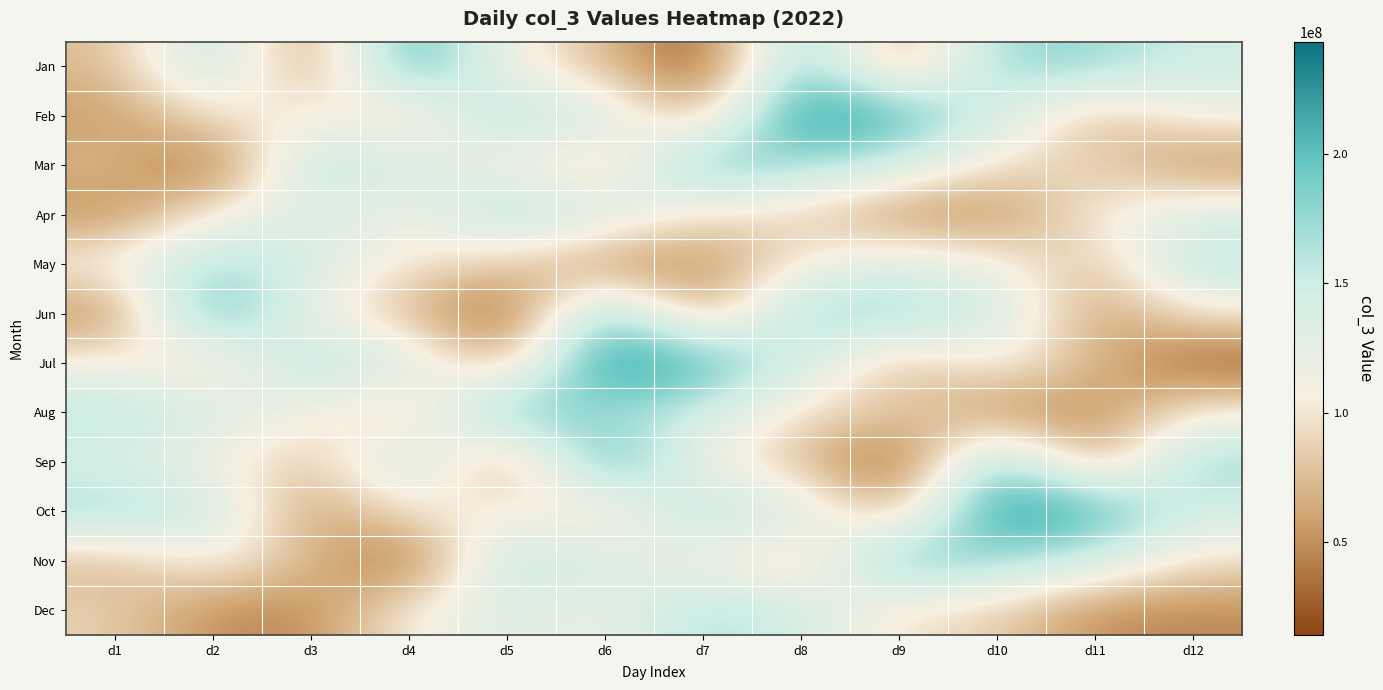

How many data points does each series have?

12